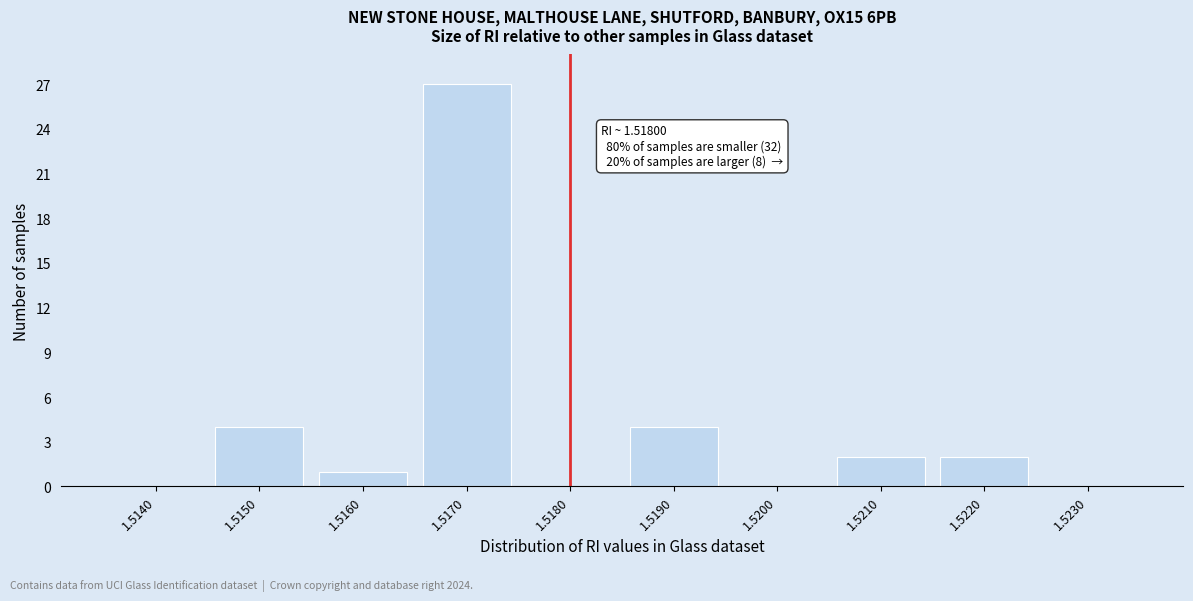

Reading left to right, transcribe all the data shown in this chart.

1.5140=0	1.5150=4	1.5160=1	1.5170=27	1.5180=0	1.5190=4	1.5200=0	1.5210=2	1.5220=2	1.5230=0